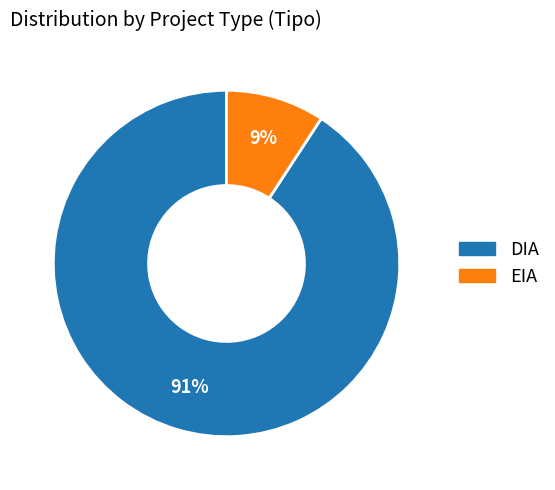

To the nearest percent, what portion does EIA represent?

9%